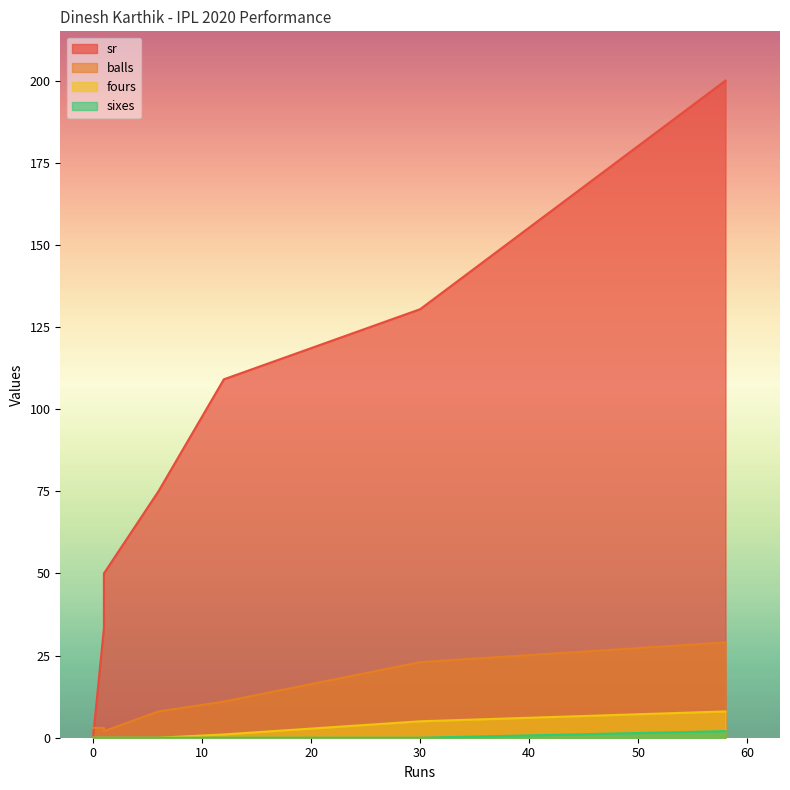

Which series has the largest range (max minus min)?

sr